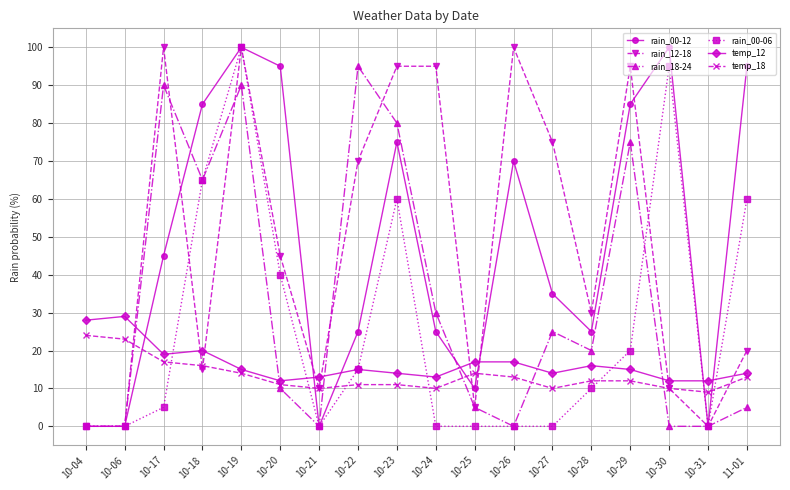

The rain_12-18 series shows 131 at 10-23. True or false?

False